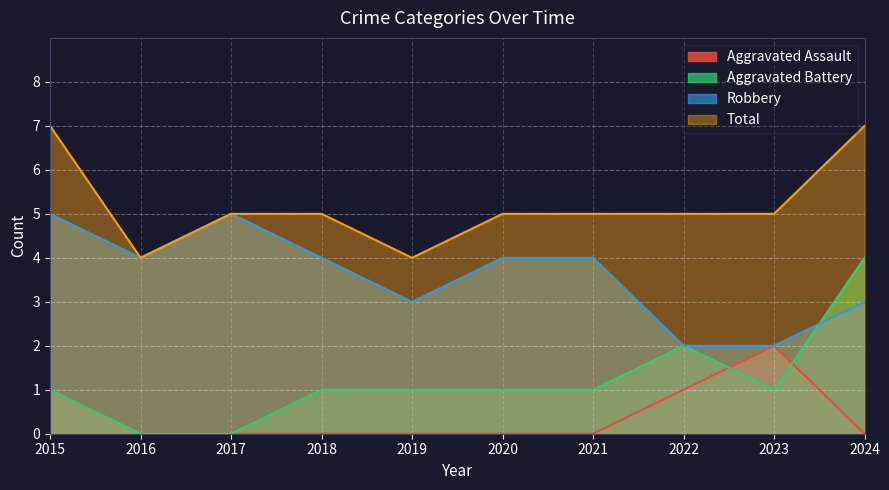

How many interior local valleys does the Total series have?

2